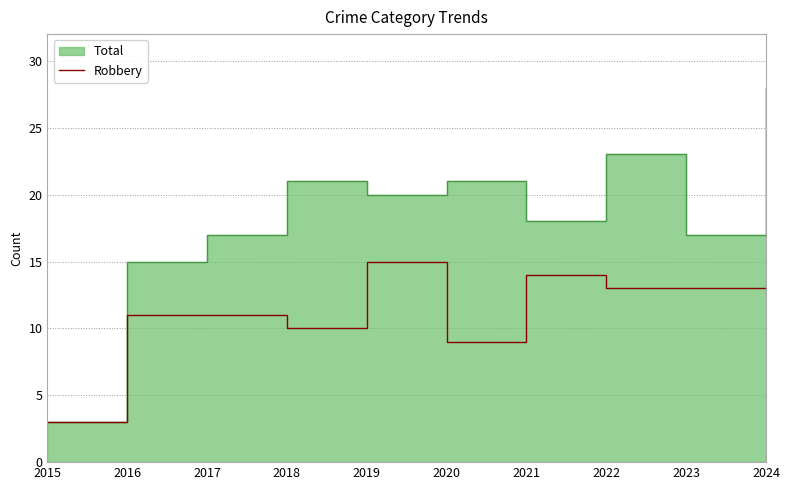

At which label does Robbery reach its minimum?

2015